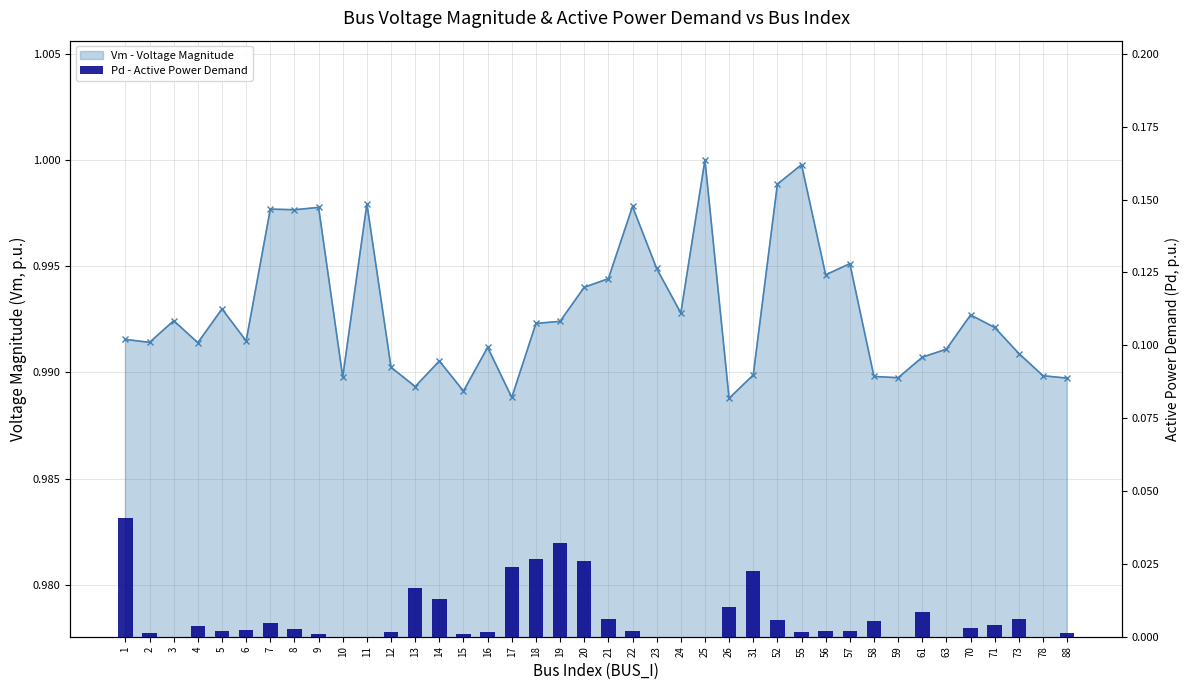

Rank the series by their maximum value, from lowest to highest.

Pd - Active Power Demand, Vm - Voltage Magnitude (line)